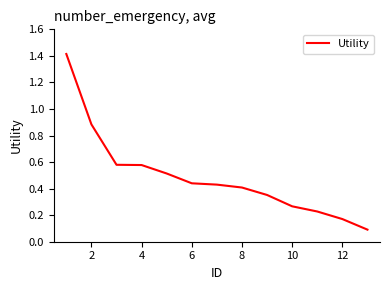

What is the maximum value shown in the chart?

1.4